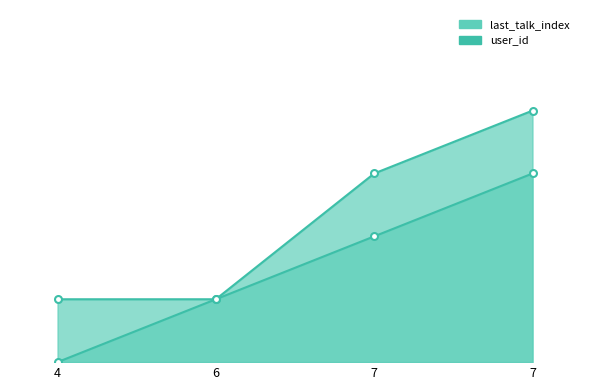

At 6, list the series in order from largest to smallest.

last_talk_index, user_id